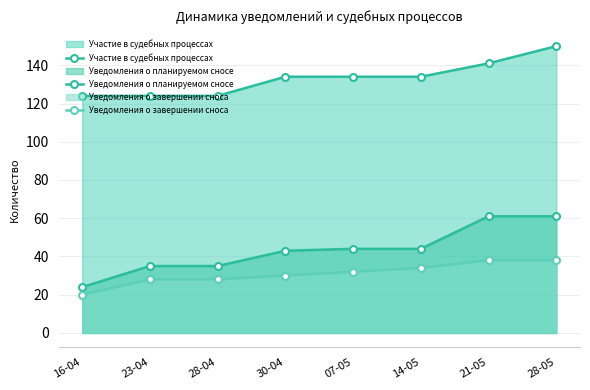

What is the label of the 1st point from the left?

16-04